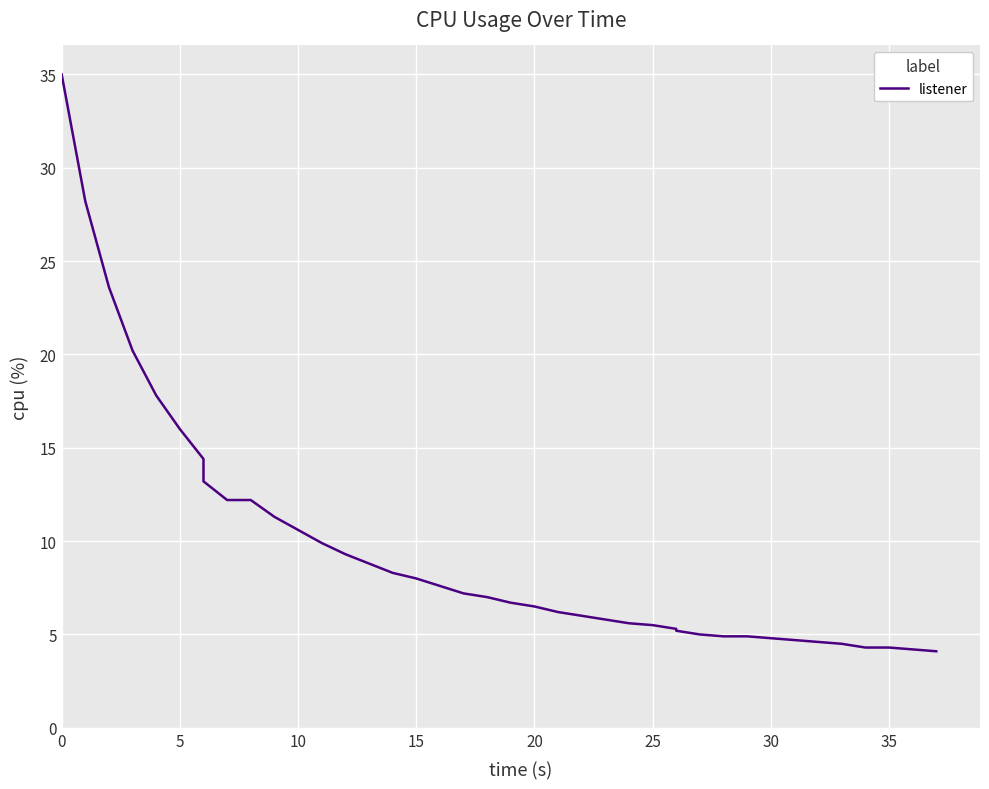

What is the difference between the maximum and minimum values?

30.9